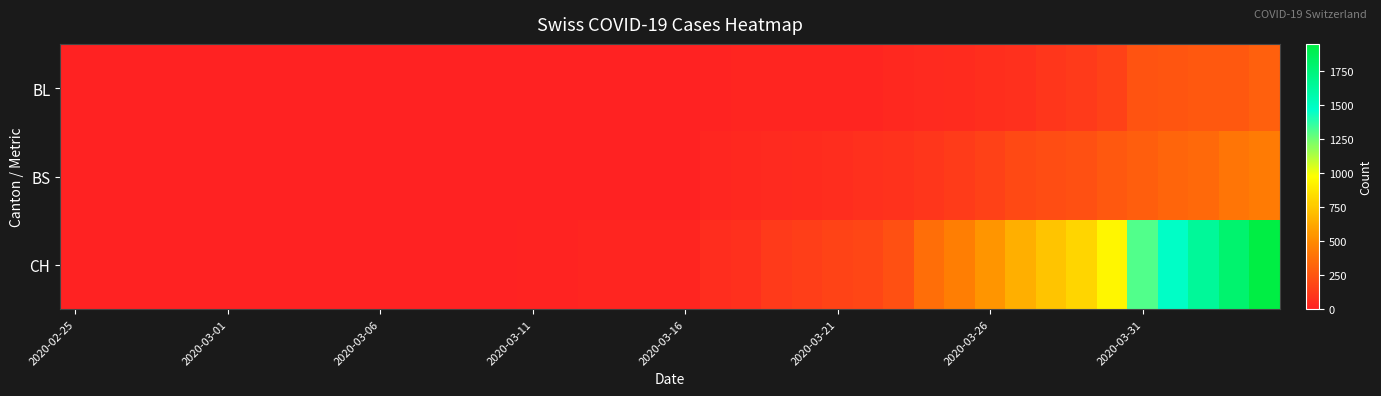

List the series in order of their peak value, highest first.

CH, BS, BL